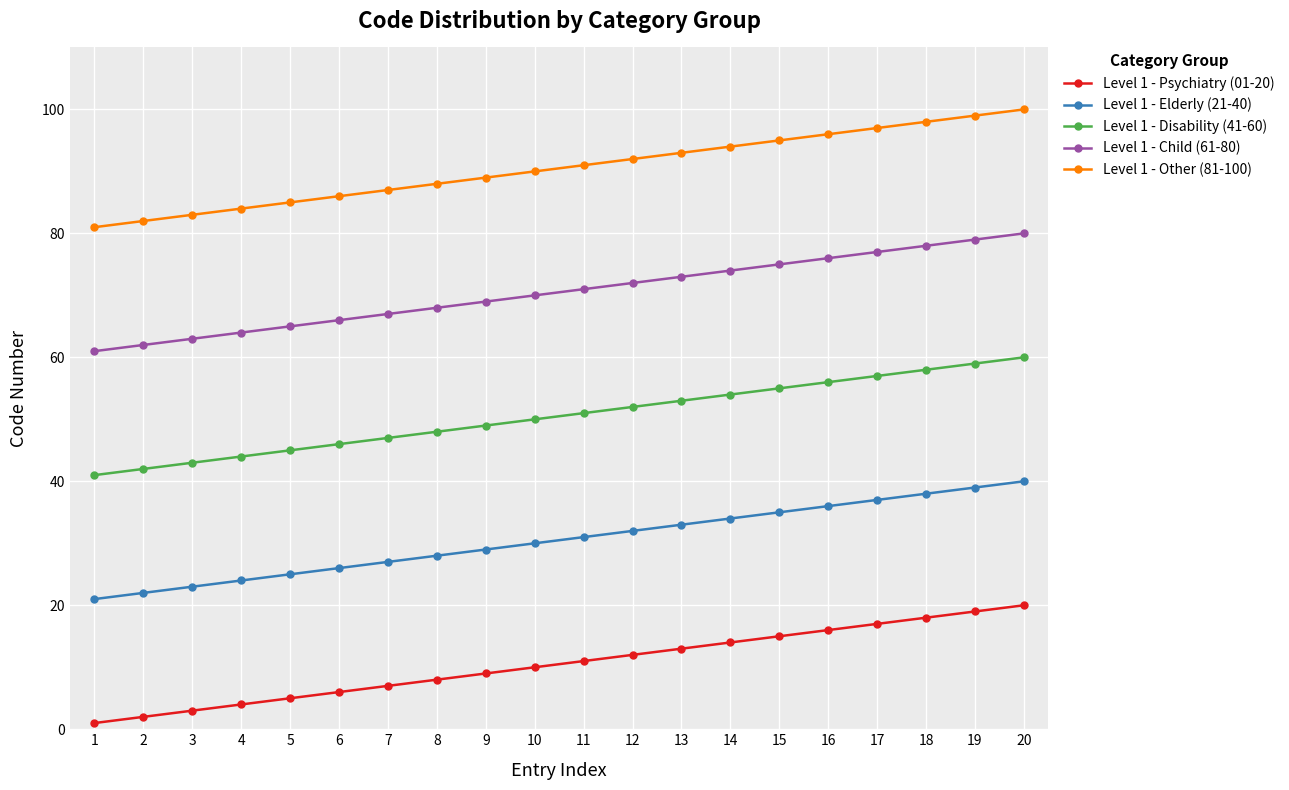

What is the highest value of the Level 1 - Elderly (21-40) series?

40